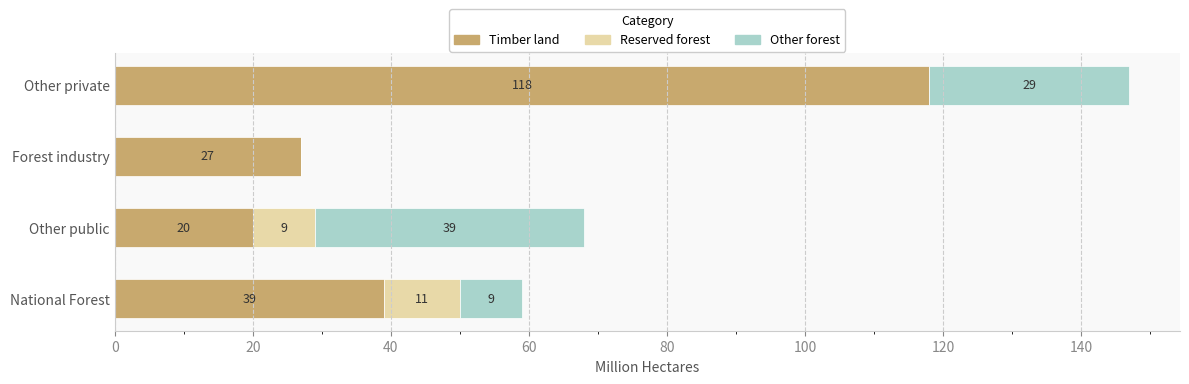

The value of Timber land at Other public is 26. True or false?

False